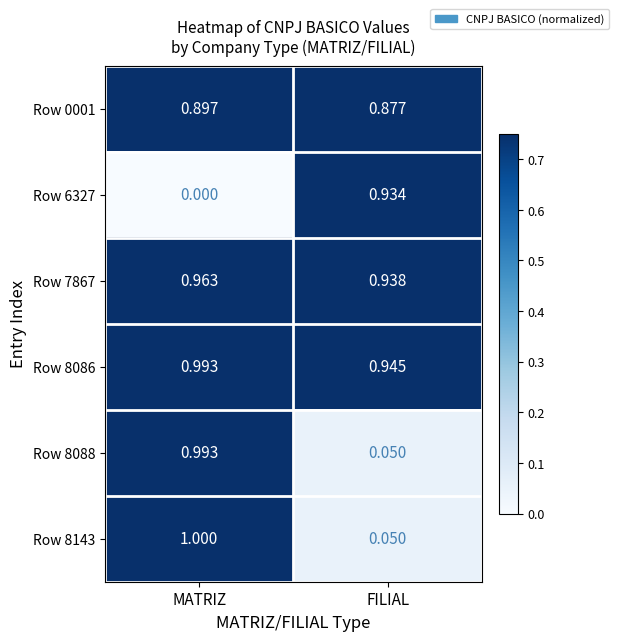

List the labels in order of Row 8088 value, smallest first.

FILIAL, MATRIZ